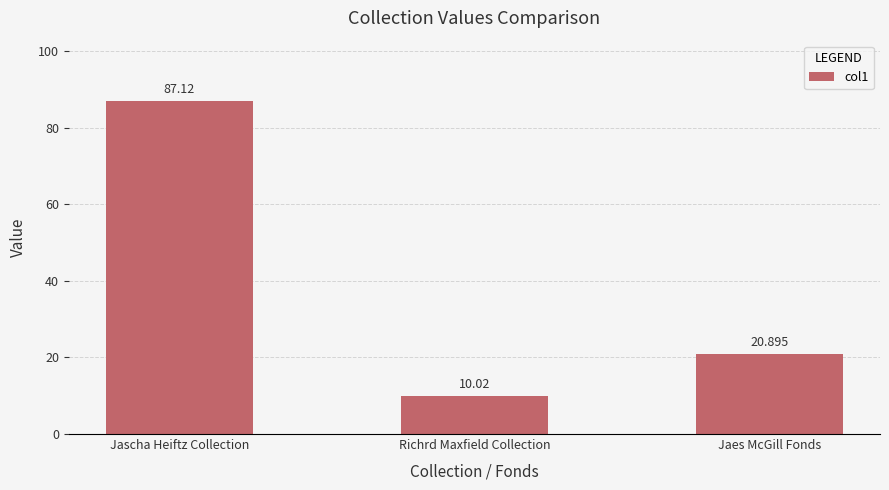

What is the label of the 3rd bar from the right?

Jascha Heiftz Collection